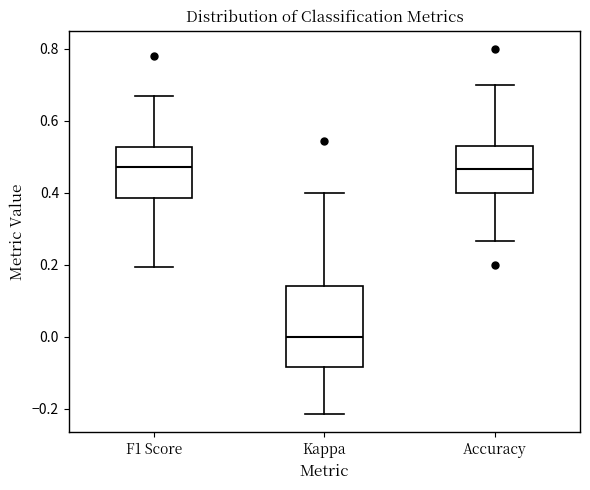

Reading left to right, read every box against the y-axis: the position of its median line, the range the box covers, and the ends of its whiskers. The values are not printed on the chart, so give them approximately, as read against the axis.

F1 Score: median 0.48, box 0.38 to 0.52, whiskers 0.20 to 0.68
Kappa: median 0.00, box -0.08 to 0.14, whiskers -0.22 to 0.40
Accuracy: median 0.46, box 0.40 to 0.54, whiskers 0.26 to 0.70